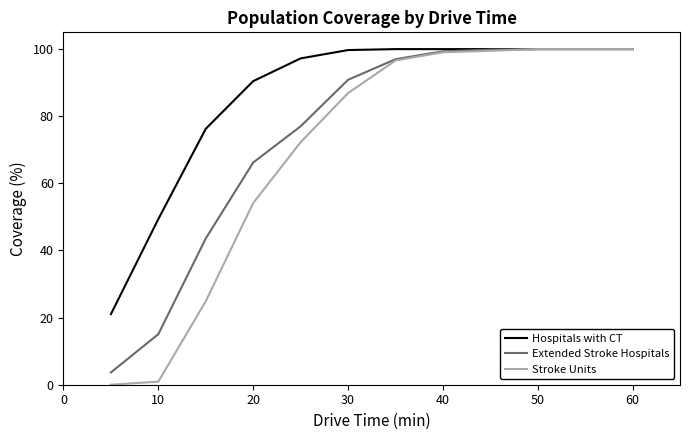

Which series has the largest total across all categories?

Hospitals with CT